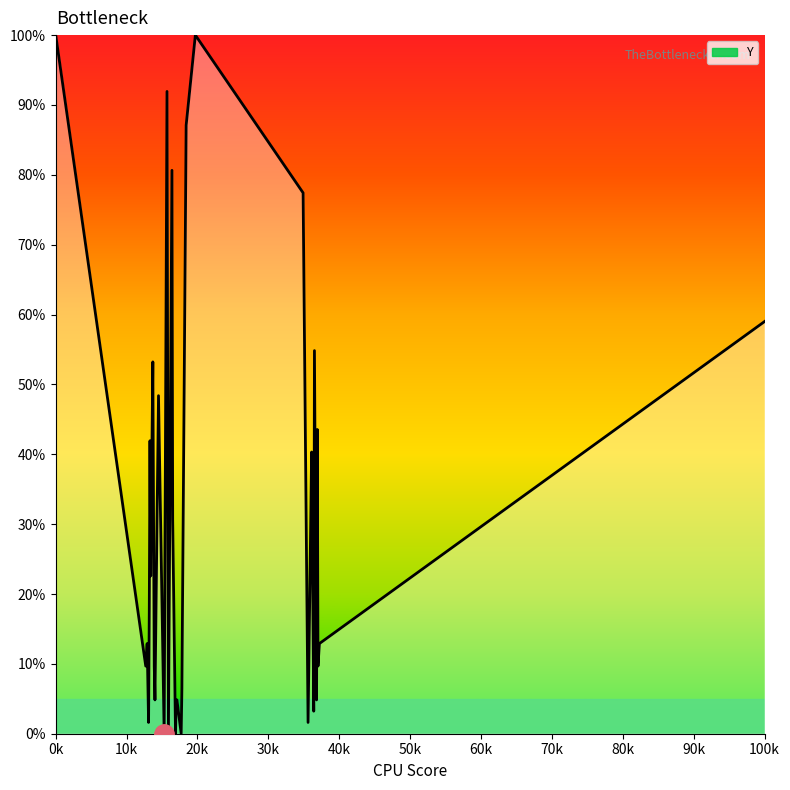

What is the difference between the maximum and minimum values?

100.0